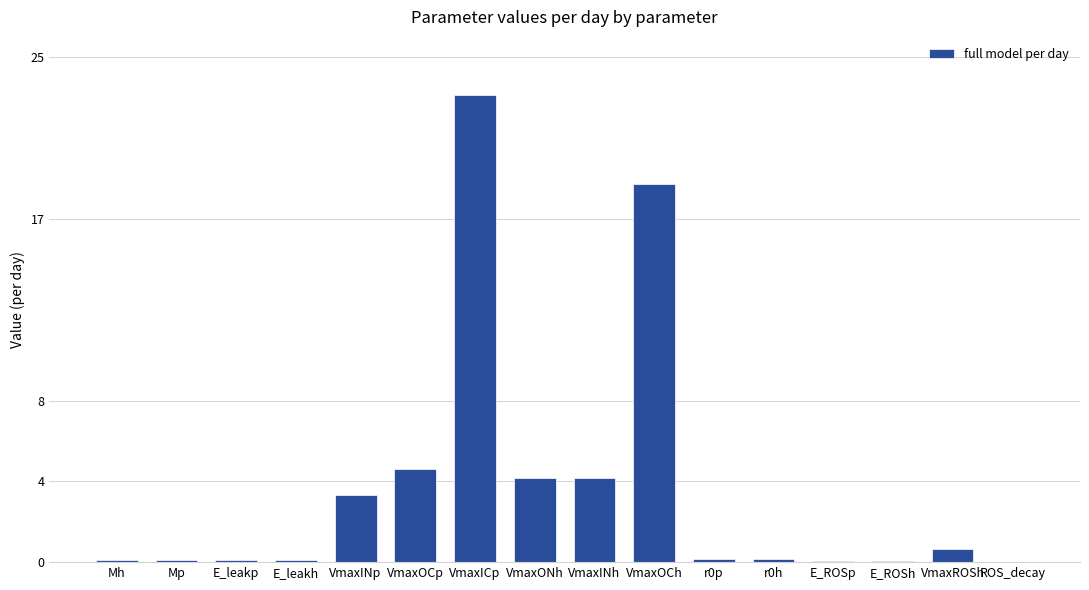

Are the bars grouped side by side (vs. stacked)?

No